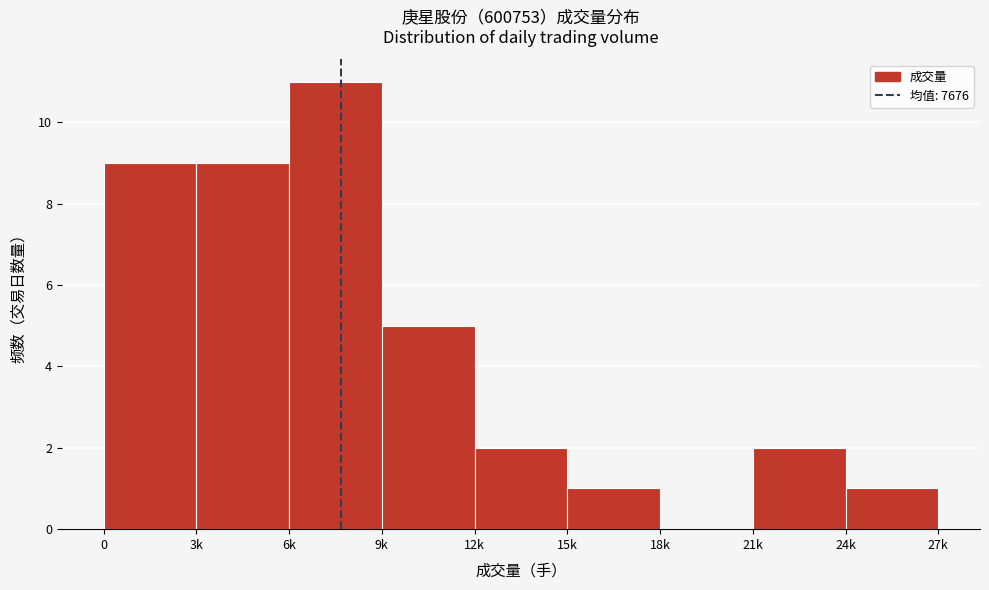

Reading right to left, what are all the values shown in this chart?

24k=1	21k=2	18k=0	15k=1	12k=2	9k=5	6k=11	3k=9	0=9